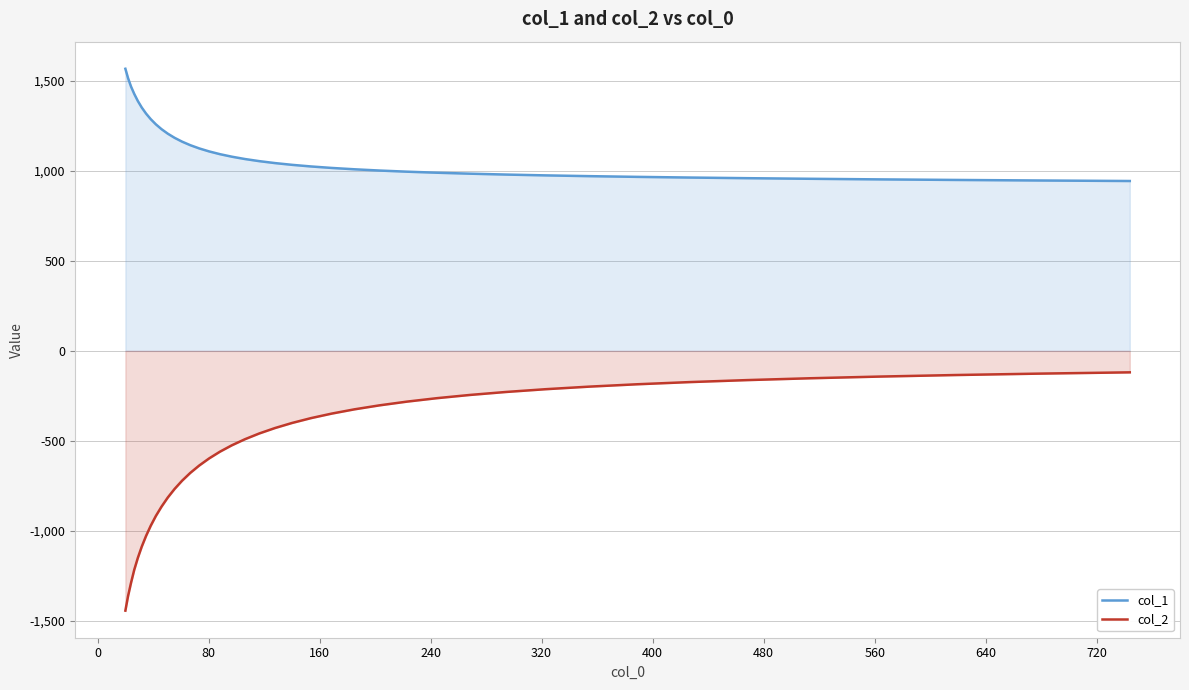

Which series has the largest total across all categories?

col_1